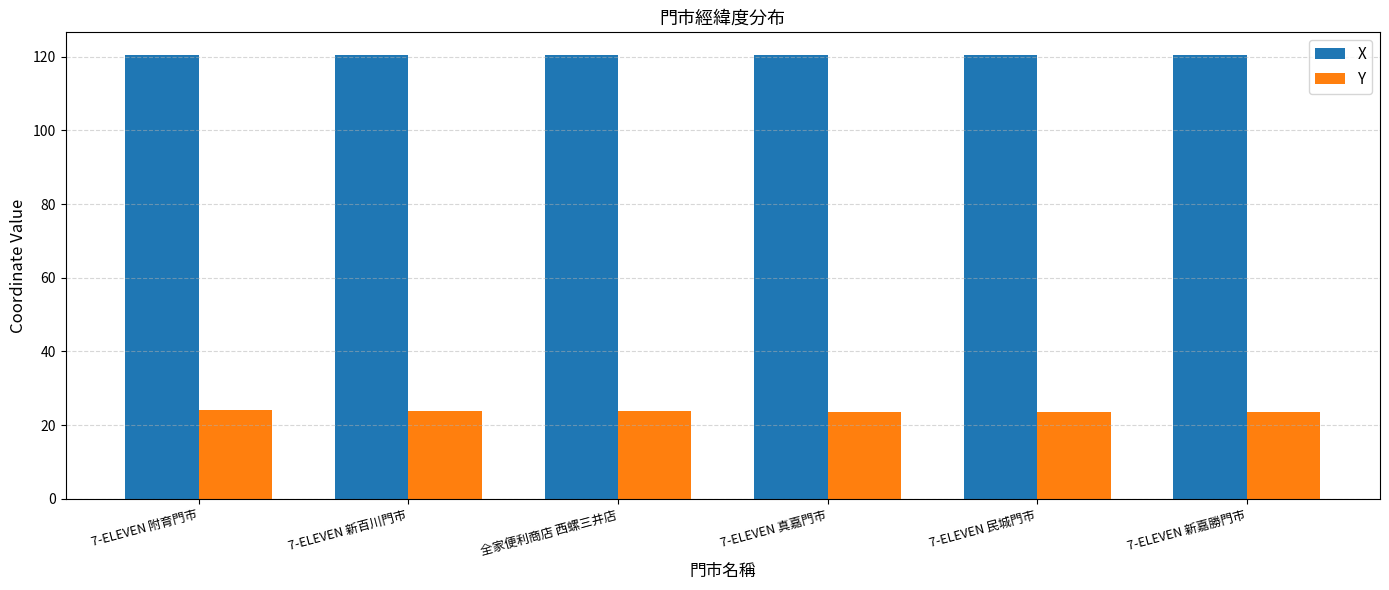

What is the maximum value shown in the chart?

120.6